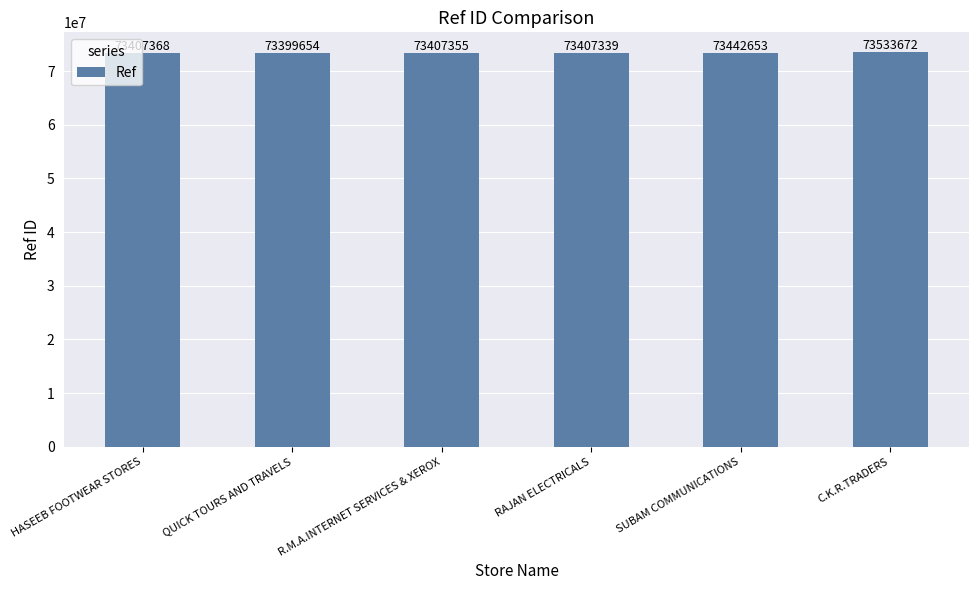

Is it true that the value at R.M.A.INTERNET SERVICES & XEROX is 73407355?

True